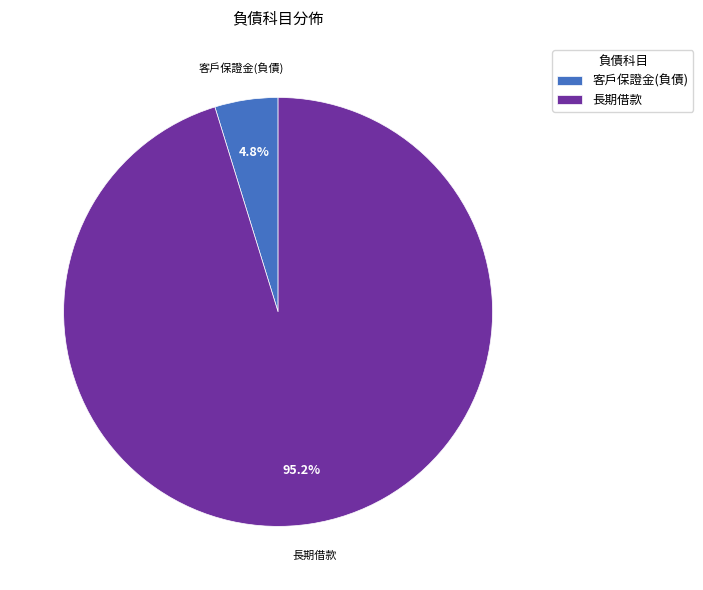

Rank the categories by value from highest to lowest.

長期借款, 客戶保證金(負債)